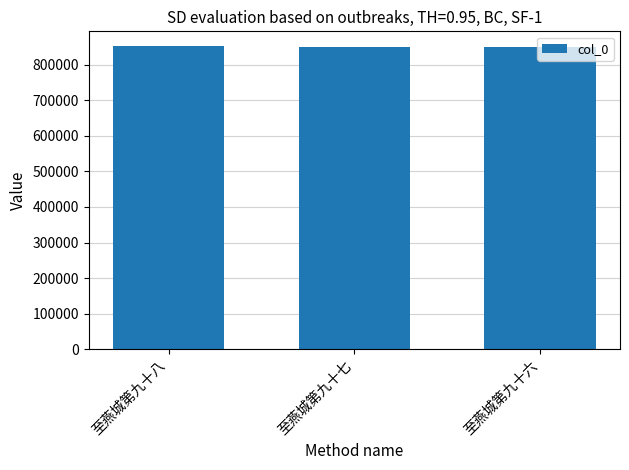

At which label does the data first exceed 850939?

至燕城第九十八